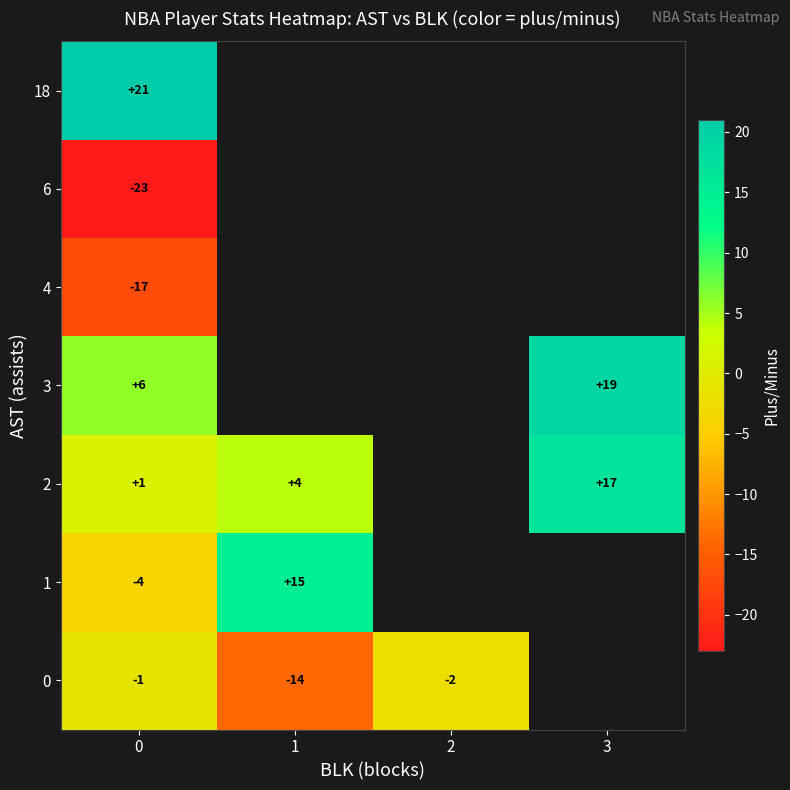

The value of 2 at 0 is 1.0. True or false?

True